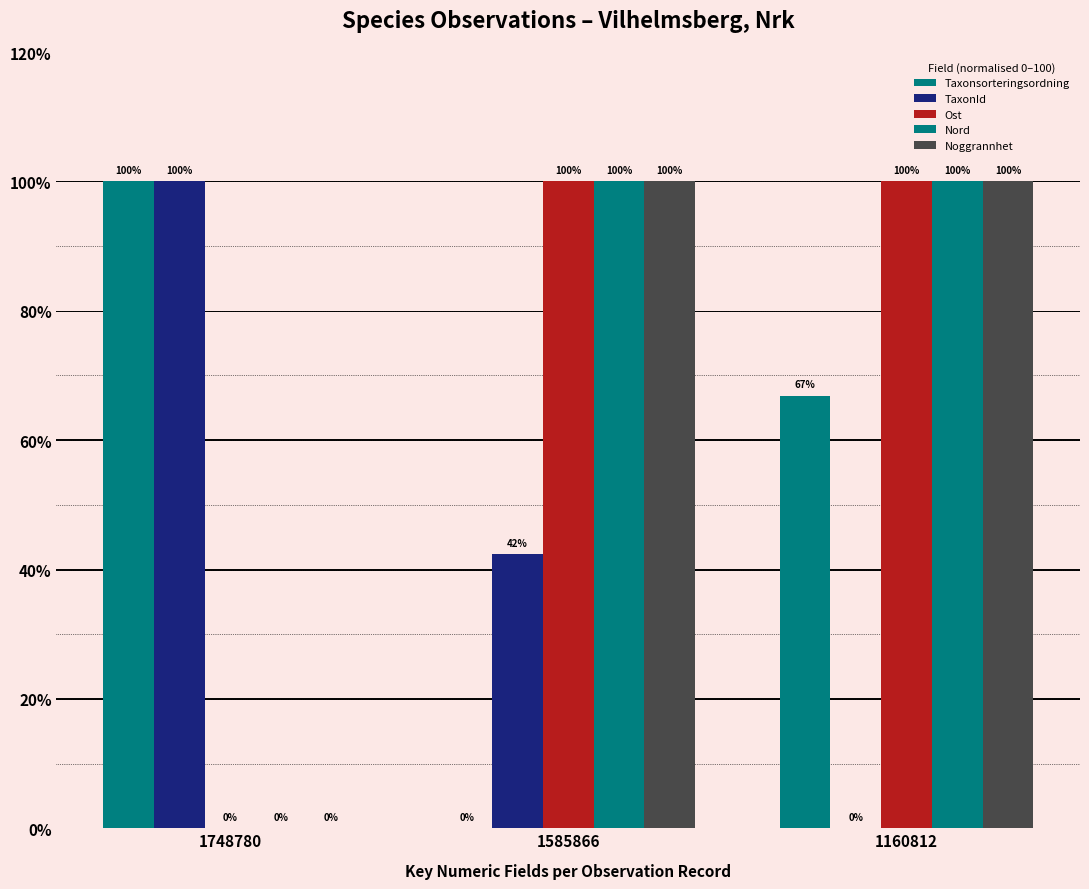

At which label is Noggrannhet closest to 50?

1748780